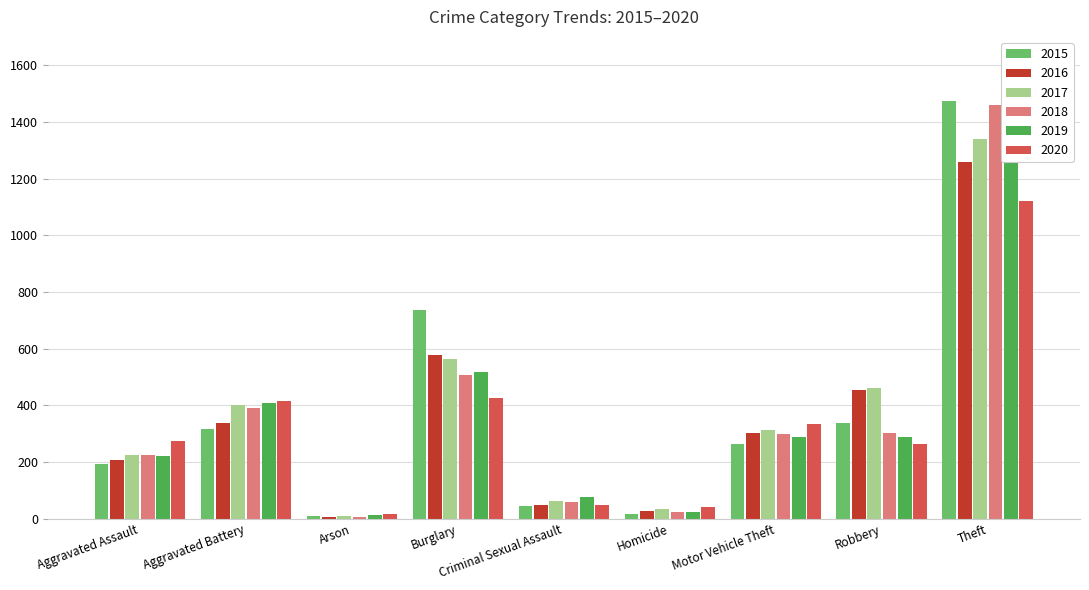

Between Homicide and Criminal Sexual Assault, which is larger?

Criminal Sexual Assault